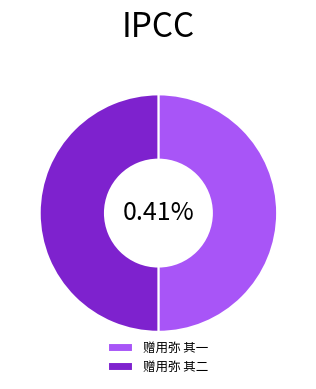

Which slice is the smallest?

赠用弥 其一